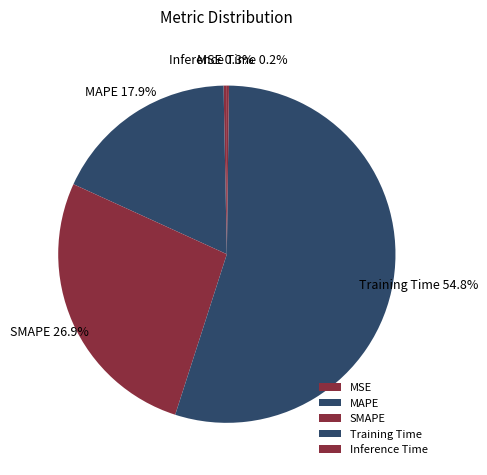

How much of the chart is everything except MAPE?

82.1%